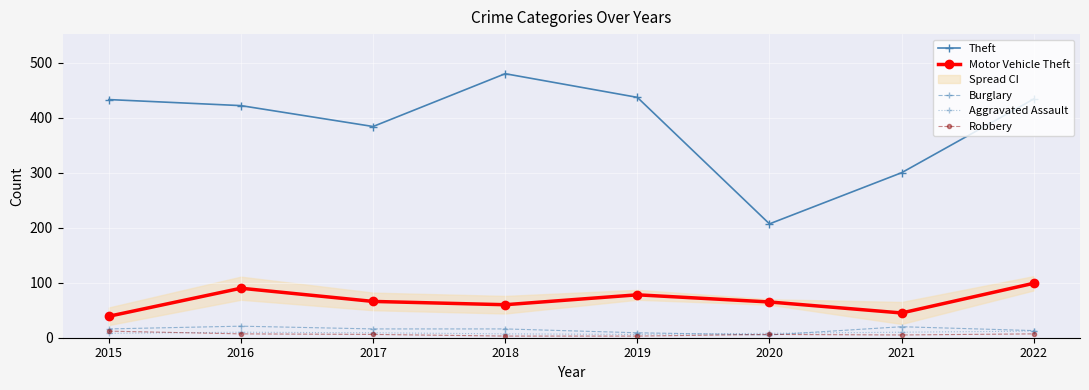

Is the value of Aggravated Assault at 2015 greater than the value of Burglary at 2016?

No